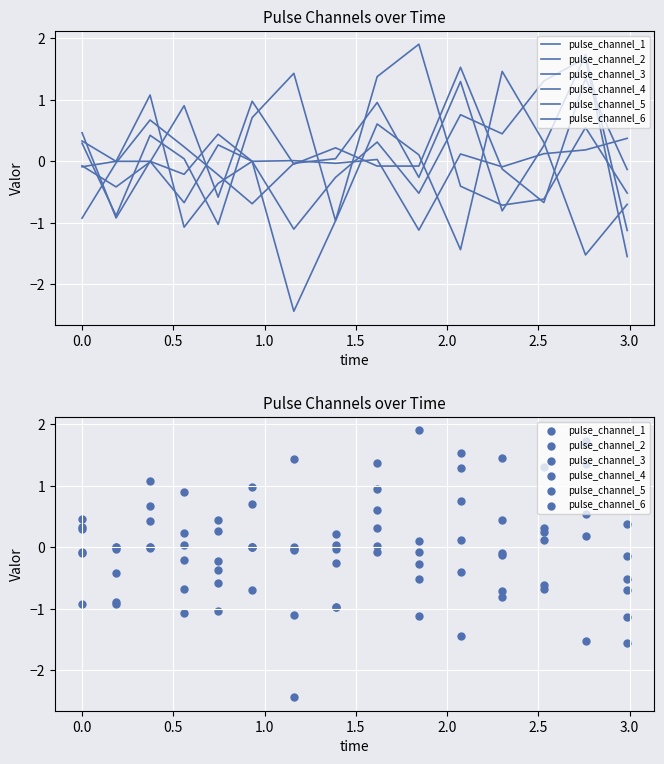

What are all the series names shown in the legend?

pulse_channel_1, pulse_channel_2, pulse_channel_3, pulse_channel_4, pulse_channel_5, pulse_channel_6